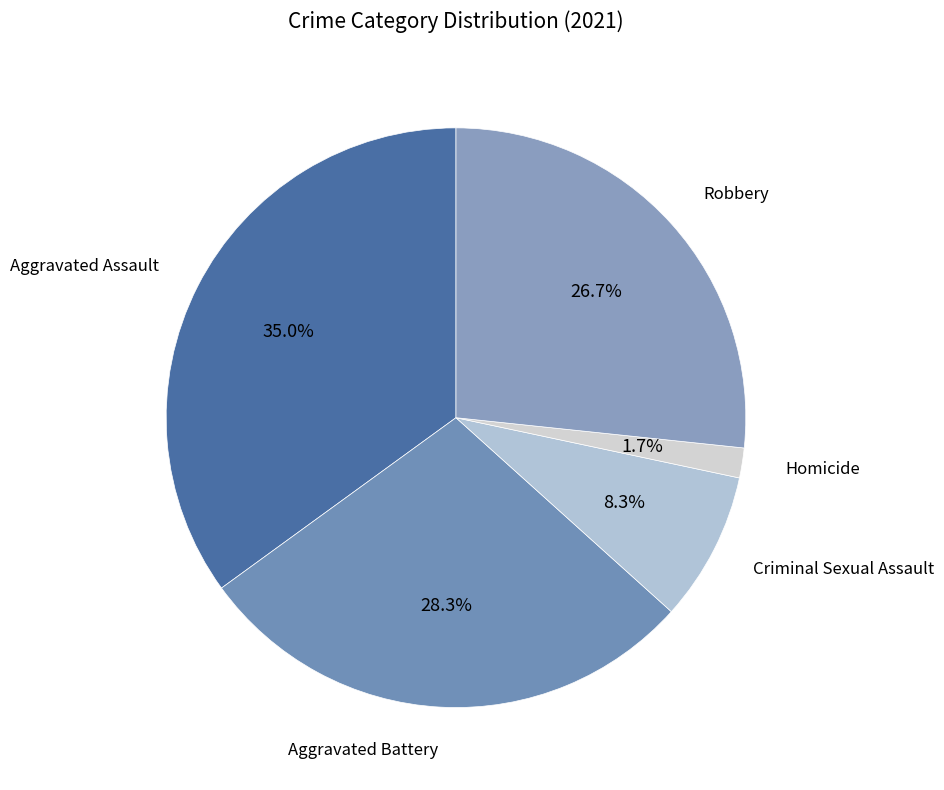

To the nearest percent, what is the difference between the largest and smallest slice percentages?

33%